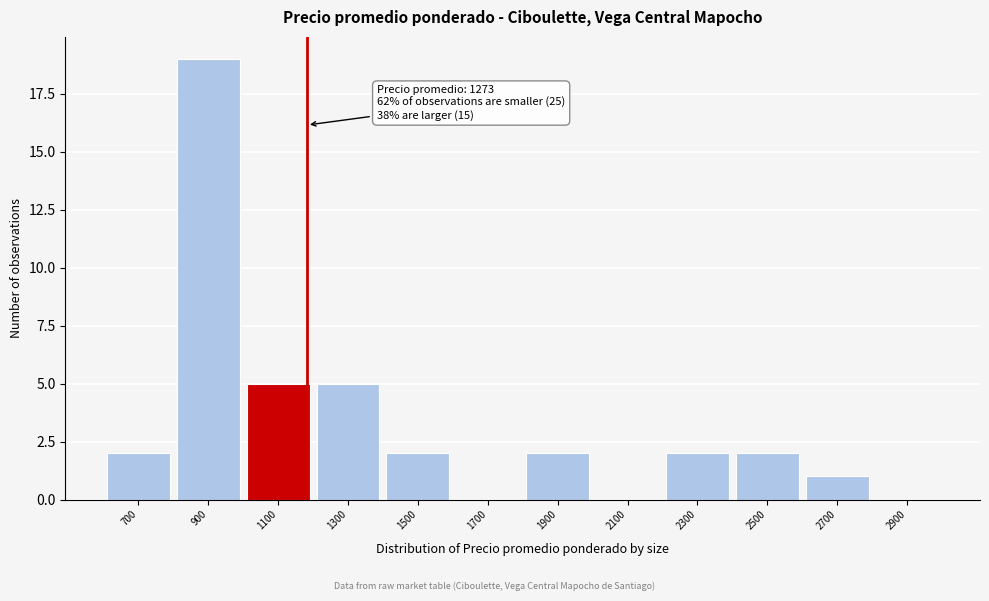

Reading right to left, transcribe all the data shown in this chart.

2900=0	2700=1	2500=2	2300=2	2100=0	1900=2	1700=0	1500=2	1300=5	1100=5	900=19	700=2